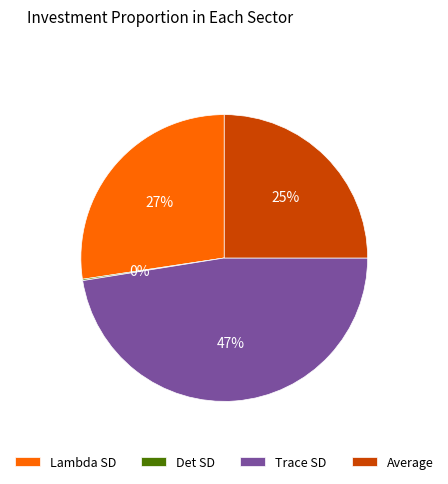

Does Lambda SD represent more than half of the total?

No